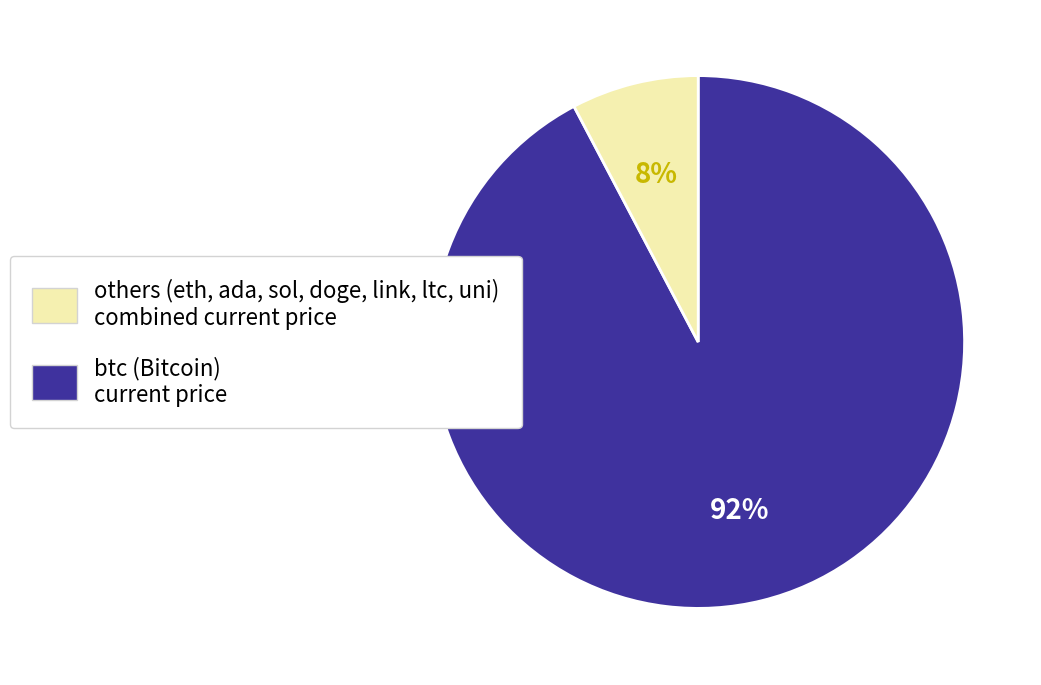

How many slices are in this pie chart?

2